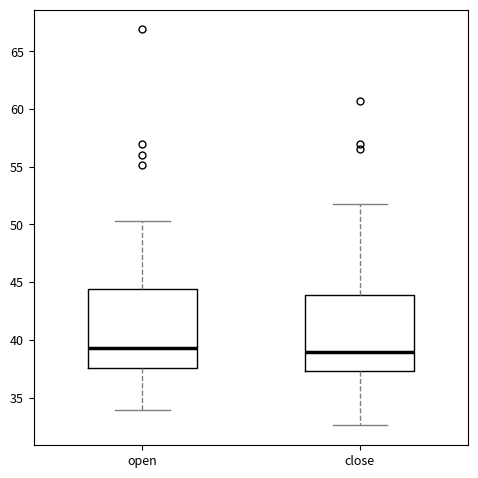

Where does the median line of the box for open sit on the y-axis? The values are not printed on the chart, so give them approximately, as read against the axis.

39.5